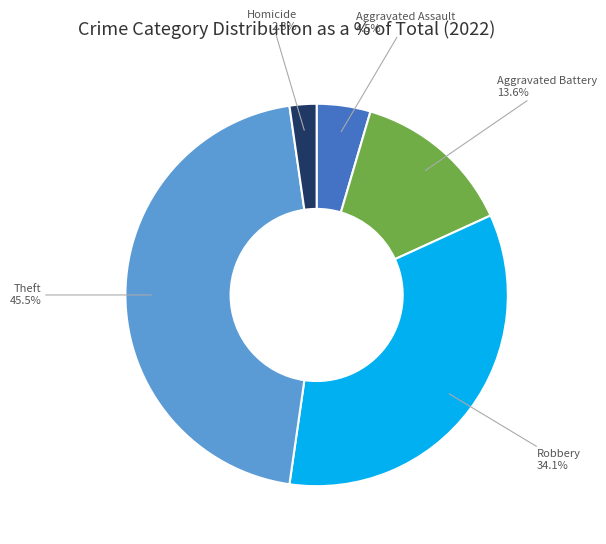

Which slice is the smallest?

Homicide